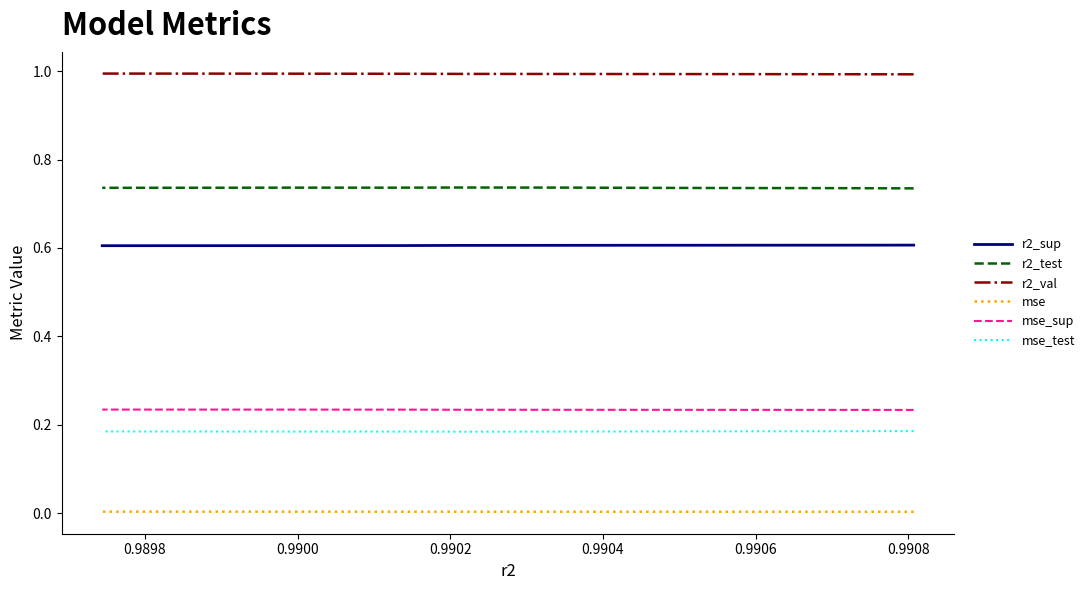

True or false: r2_val has more than 1 points higher than both neighbors.

False